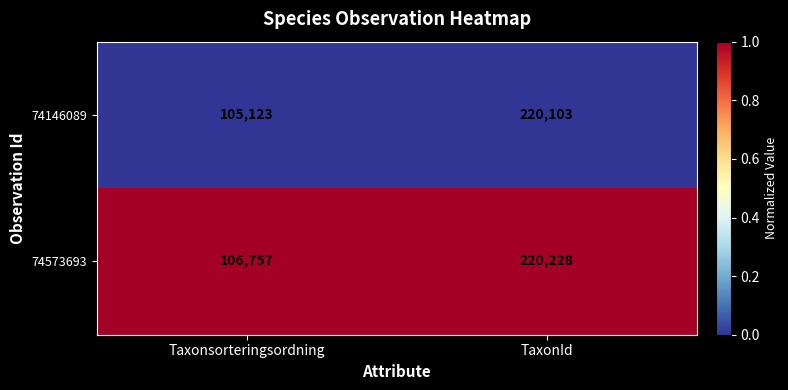

Reading right to left, transcribe all the data shown in this chart.

74146089: TaxonId=220103	Taxonsorteringsordning=105123
74573693: TaxonId=220228	Taxonsorteringsordning=106757